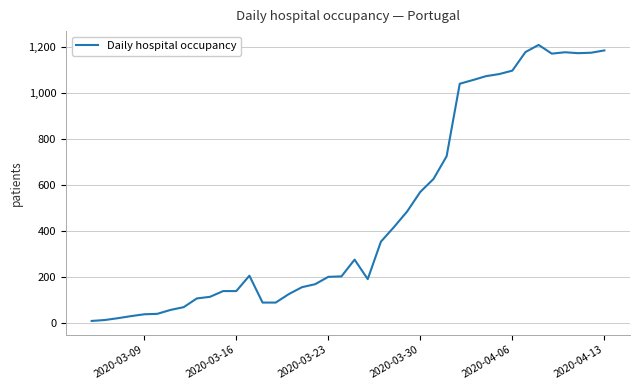

What is the difference between the maximum and minimum values?

1202